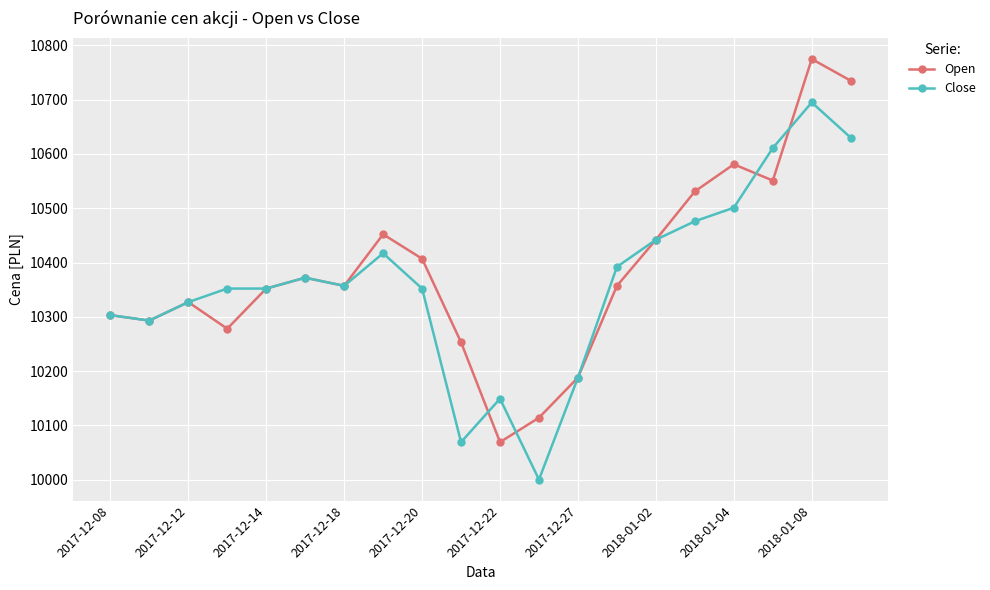

What are all the series names shown in the legend?

Open, Close